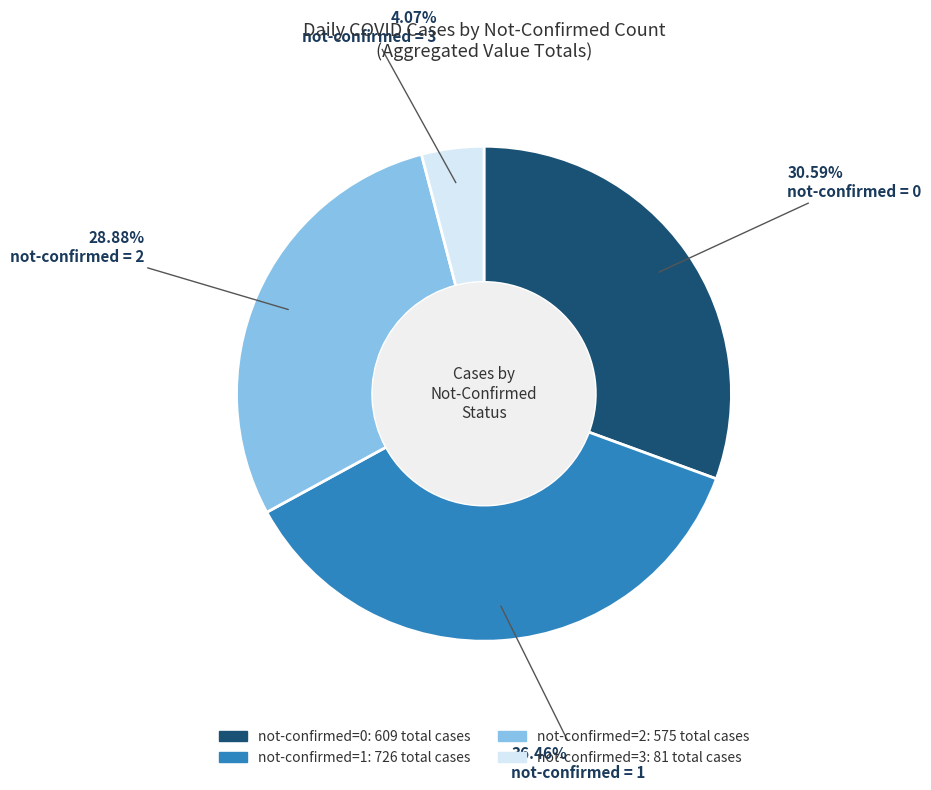

Is there a majority slice in this chart?

No